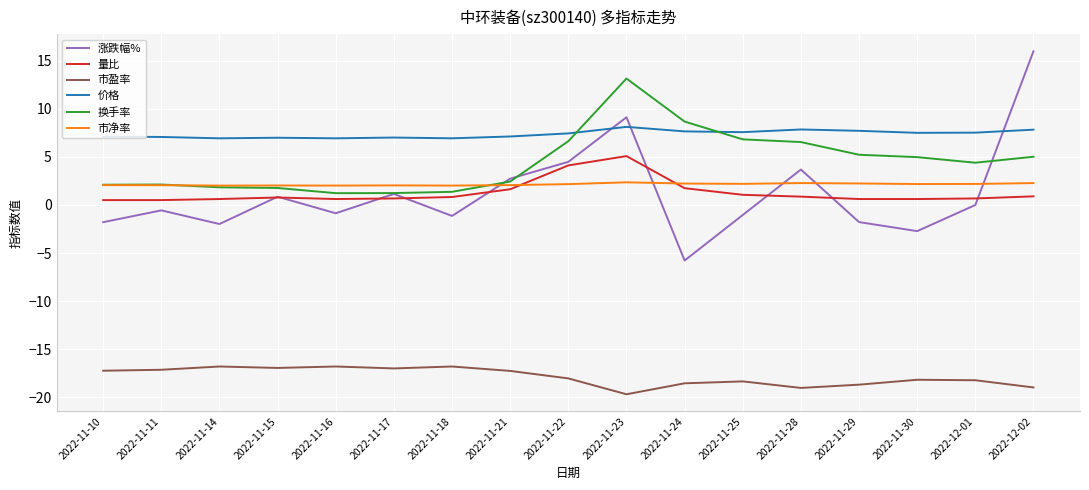

True or false: 换手率 and 市盈率 intersect in this chart.

False